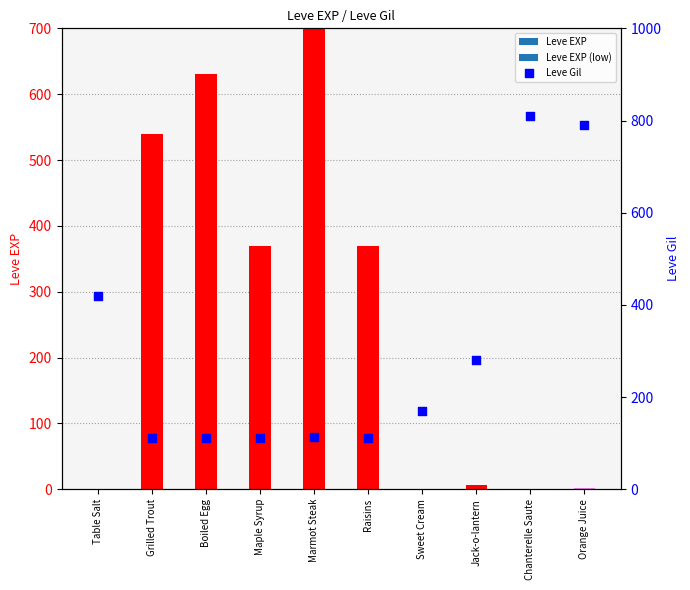

What is the total value across all series at Marmot Steak?

1013